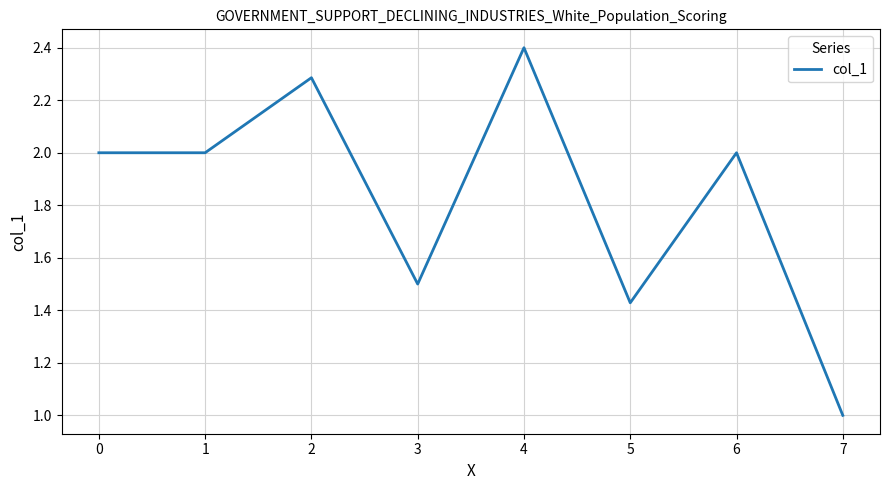

At which category does the data reach its first local peak?

2